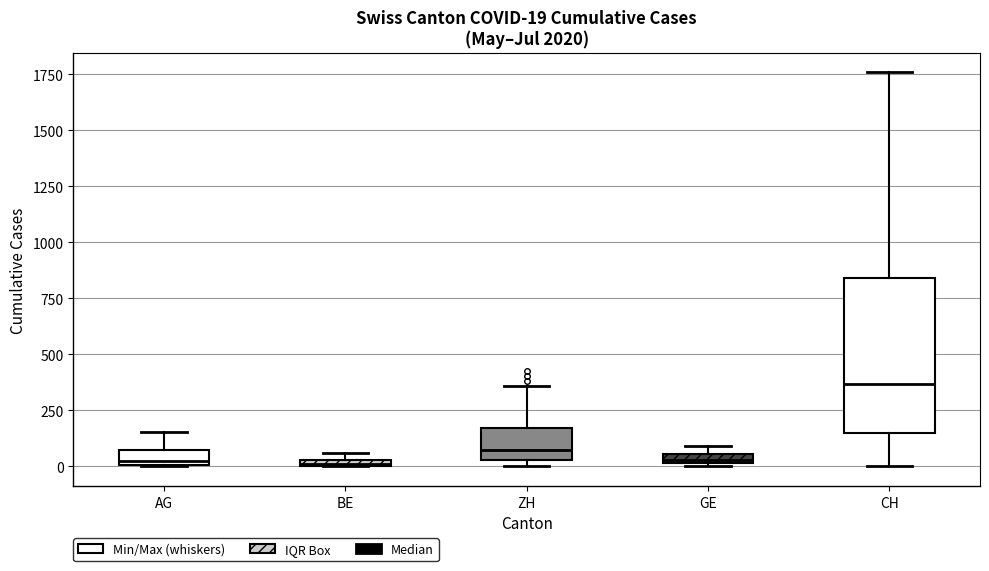

Comparing the boxes themselves (not the whiskers), which one is the tallest?

CH